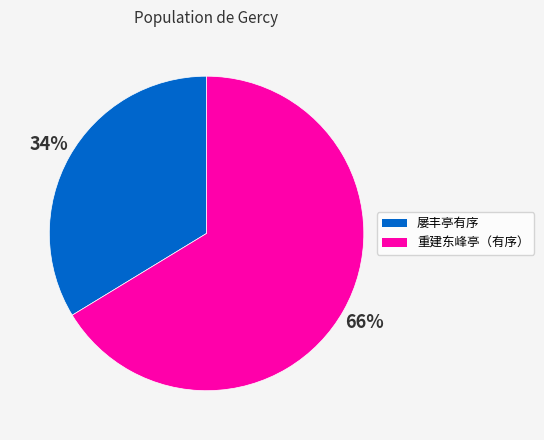

What is the largest slice in the pie chart?

重建东峰亭（有序）